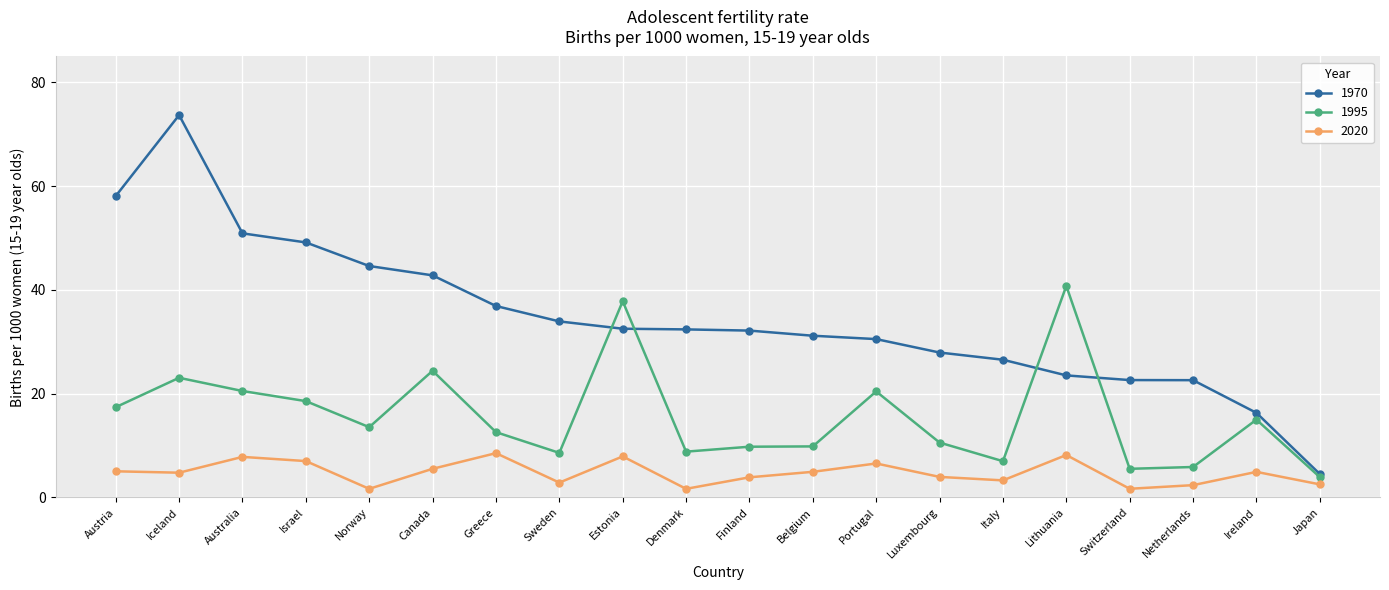

What is the difference between the 1995 values at Portugal and Iceland?

2.6